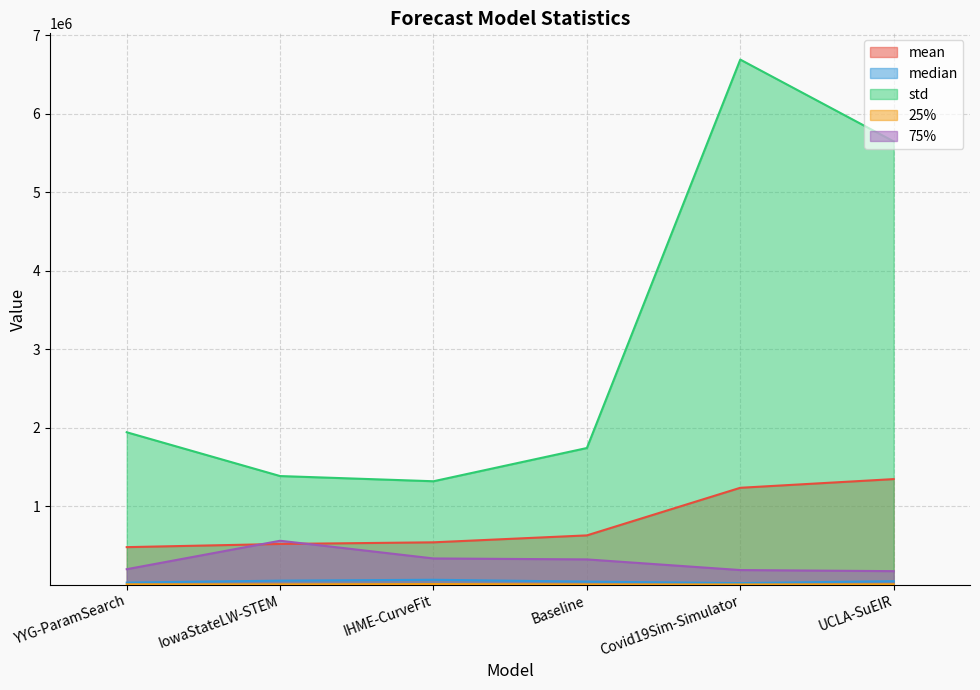

Is it true that 75% equals 302788.9 at UCLA-SuEIR?

False